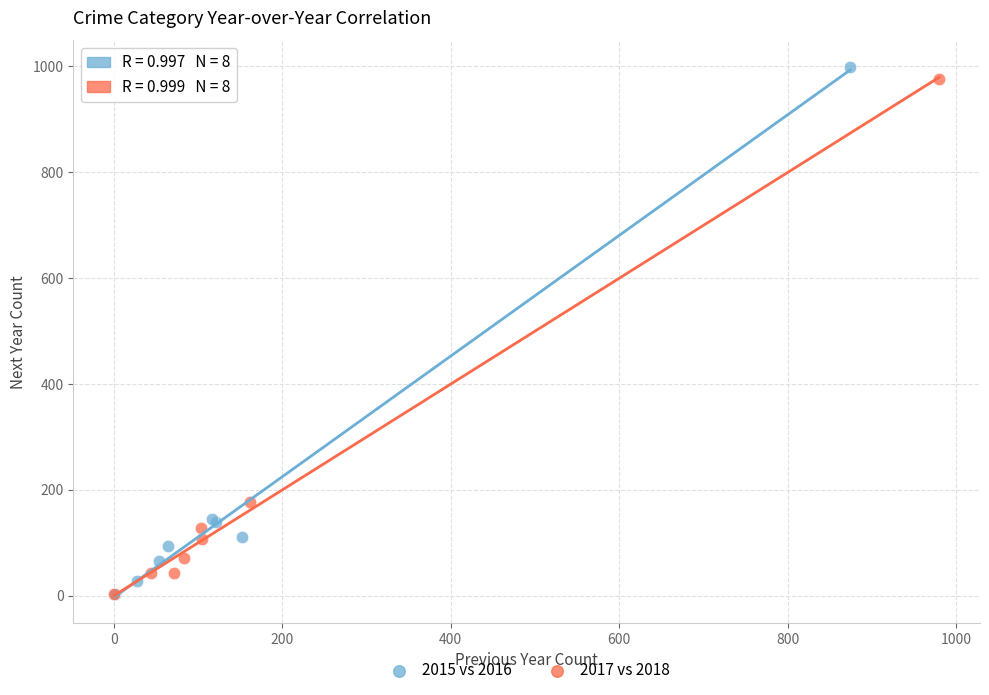

Which series has the widest spread of Y values?

2015 vs 2016